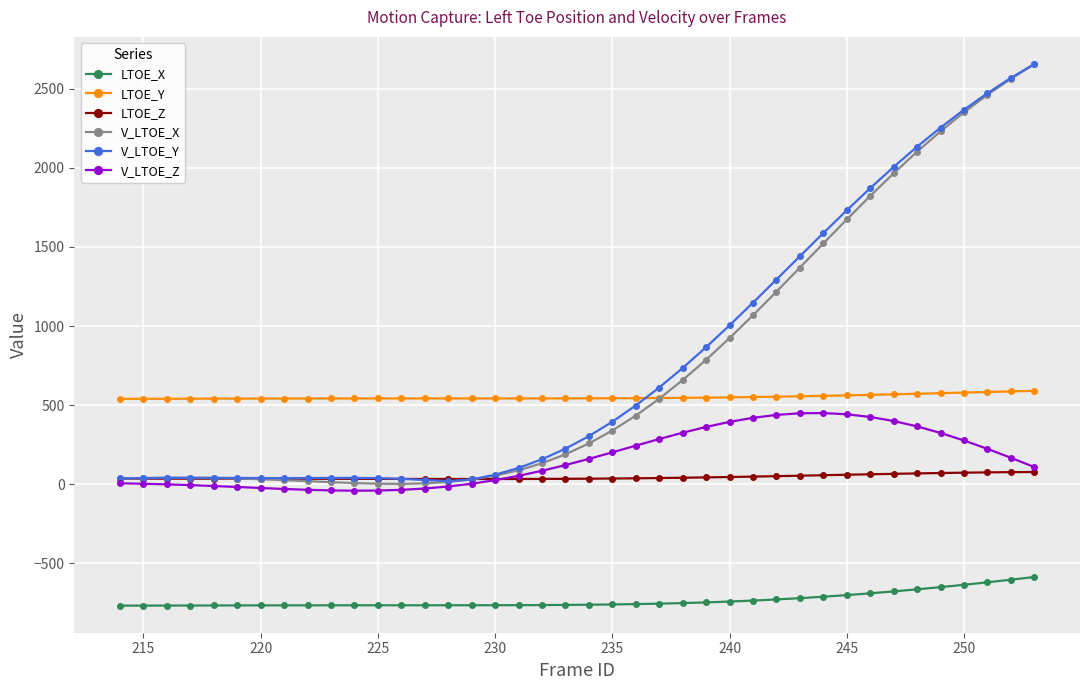

Which series has the largest range (max minus min)?

V_LTOE_X